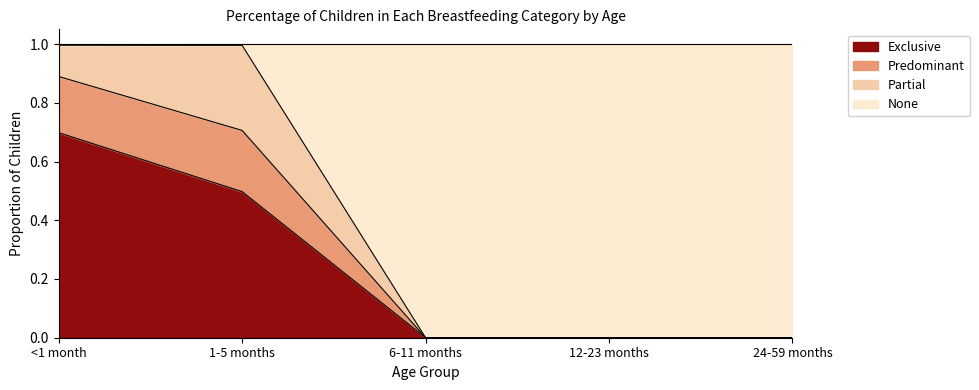

At which label does Exclusive reach its peak?

<1 month